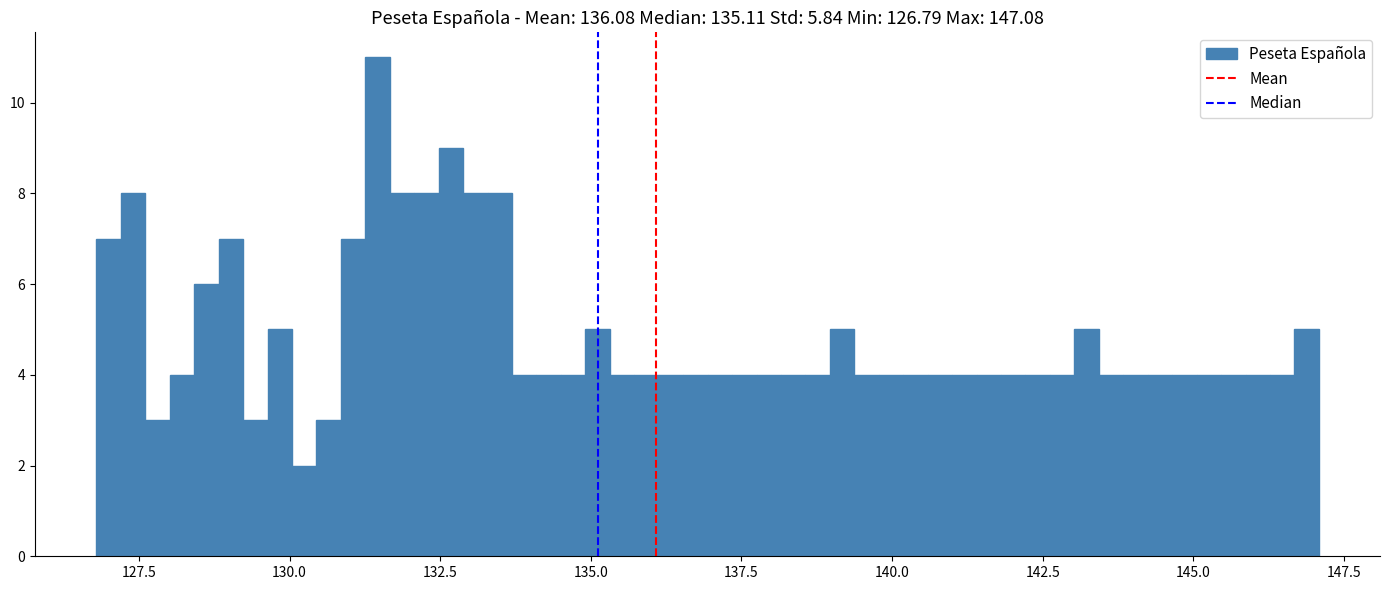

Read against the x-axis, roughly where is the centre of the tallest bar?

131.5